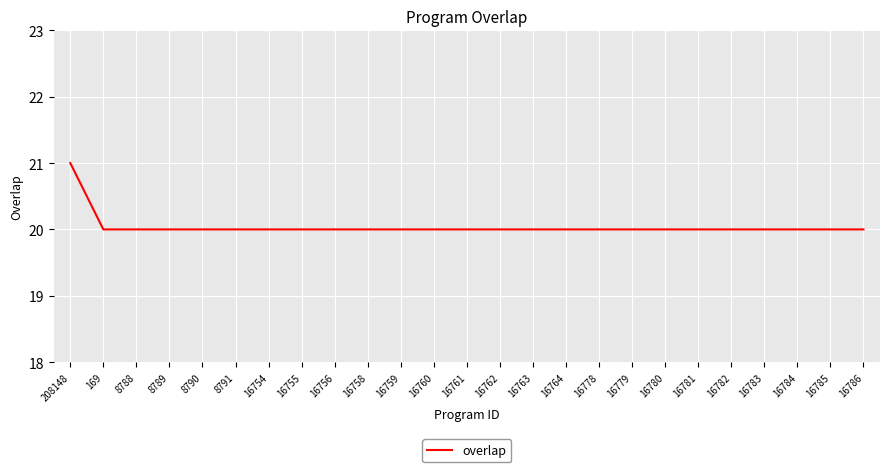

What position from the left is 16784?

23